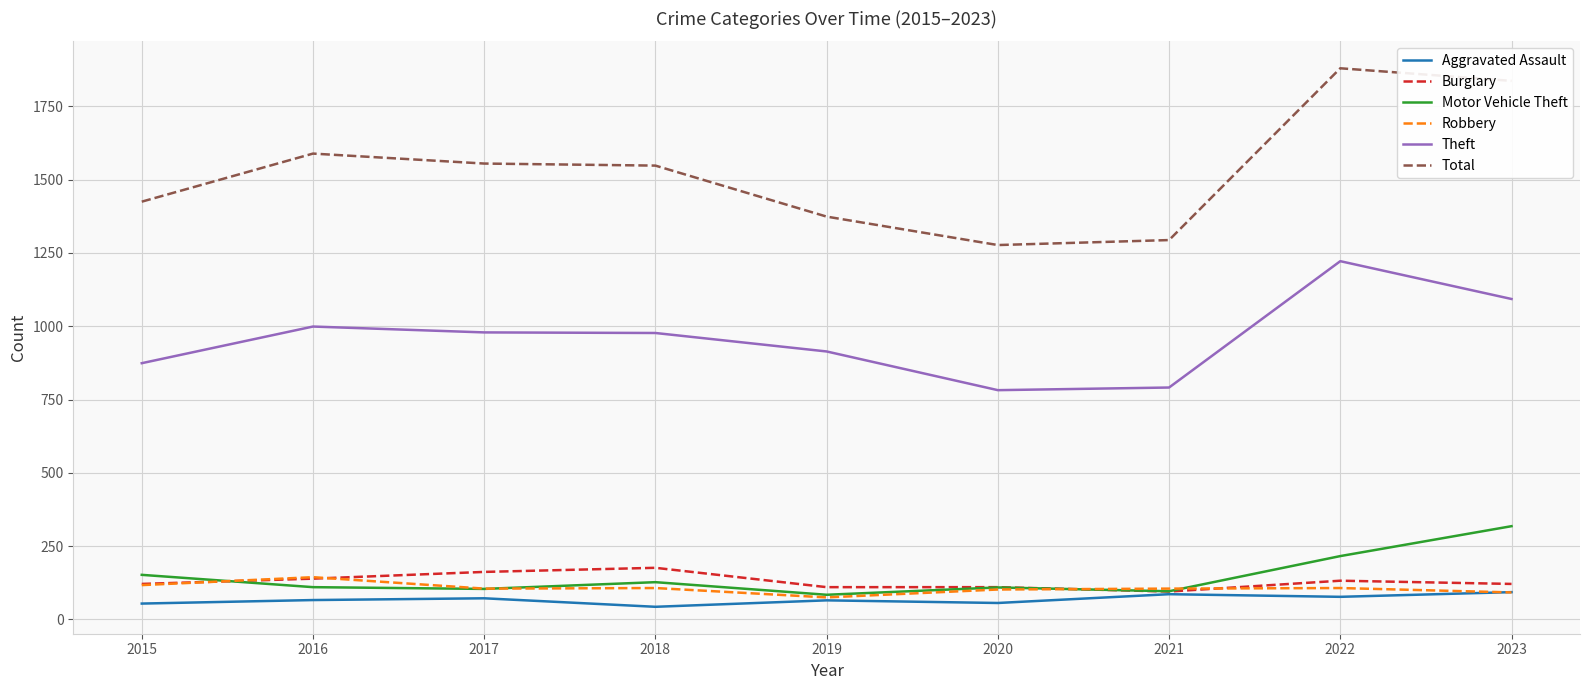

Does the chart have visible grid lines?

Yes